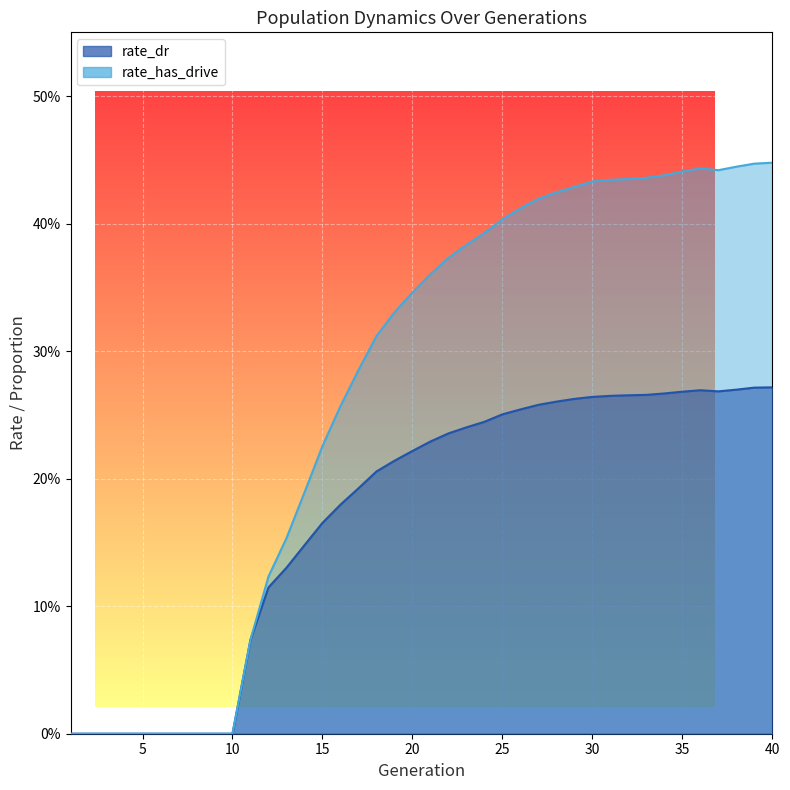

What is the maximum value shown in the chart?

0.4